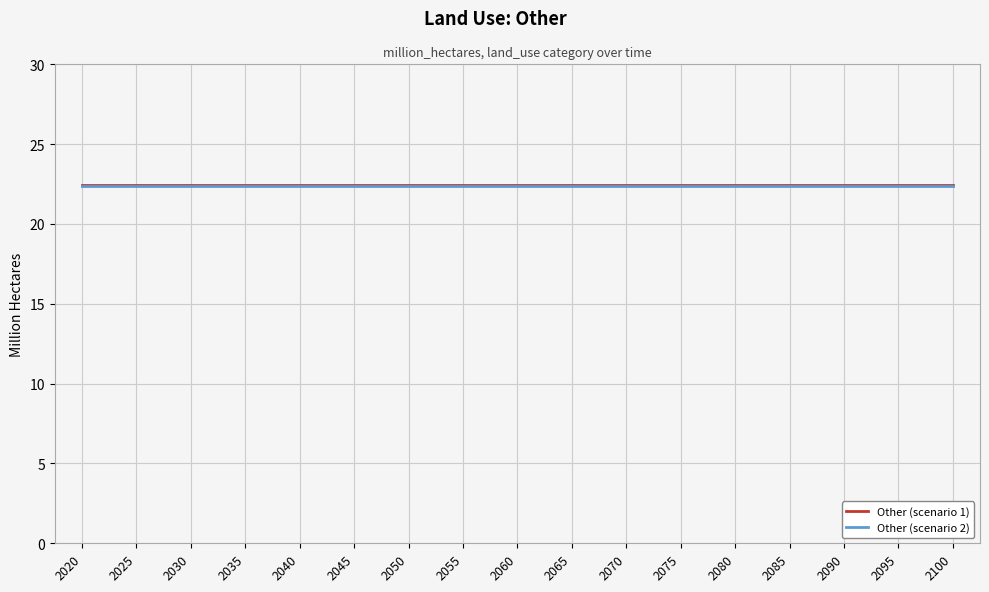

What is the minimum value shown in the chart?

22.4